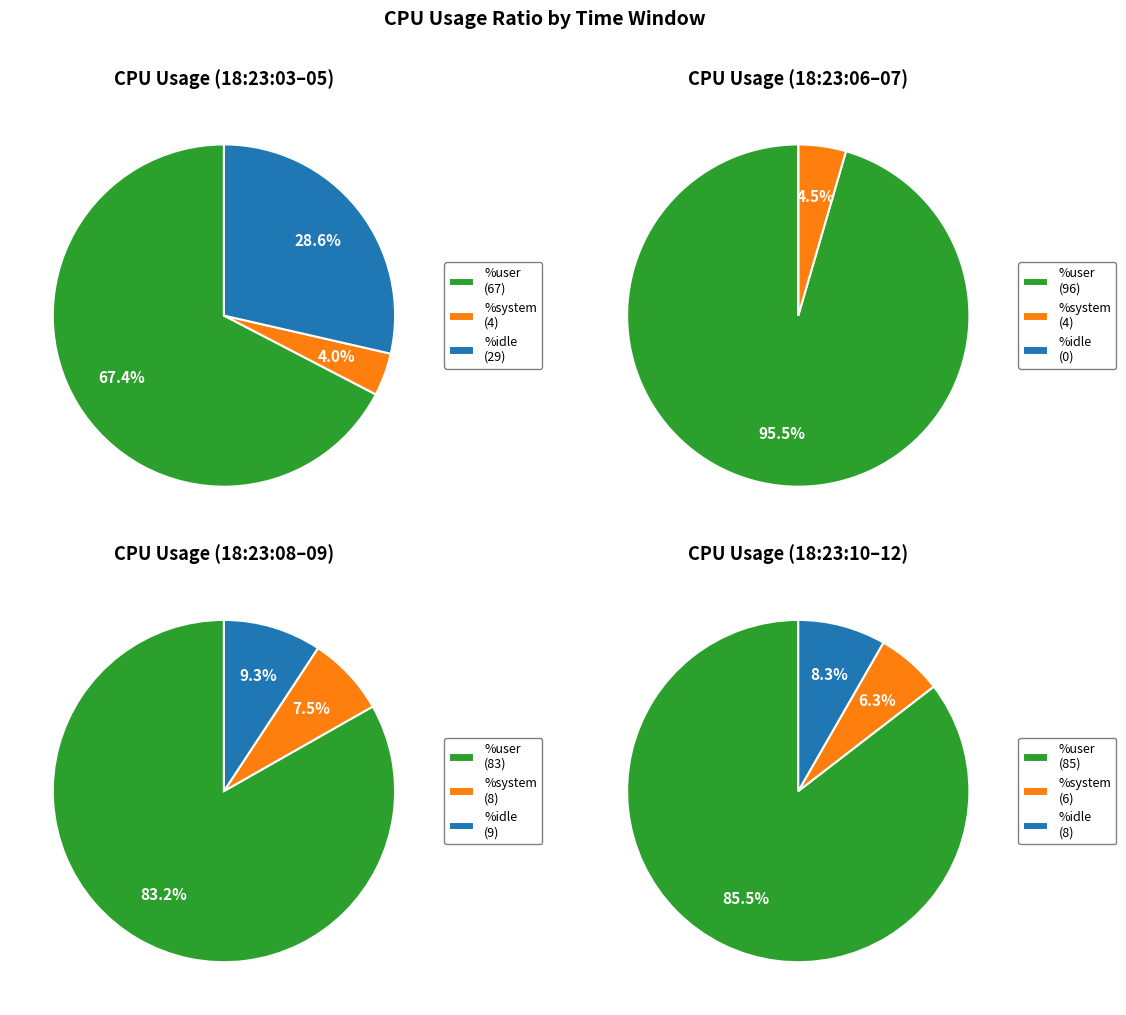

To the nearest percent, what is the difference between the 18:23:11 and 18:23:08 slice percentages?

1%